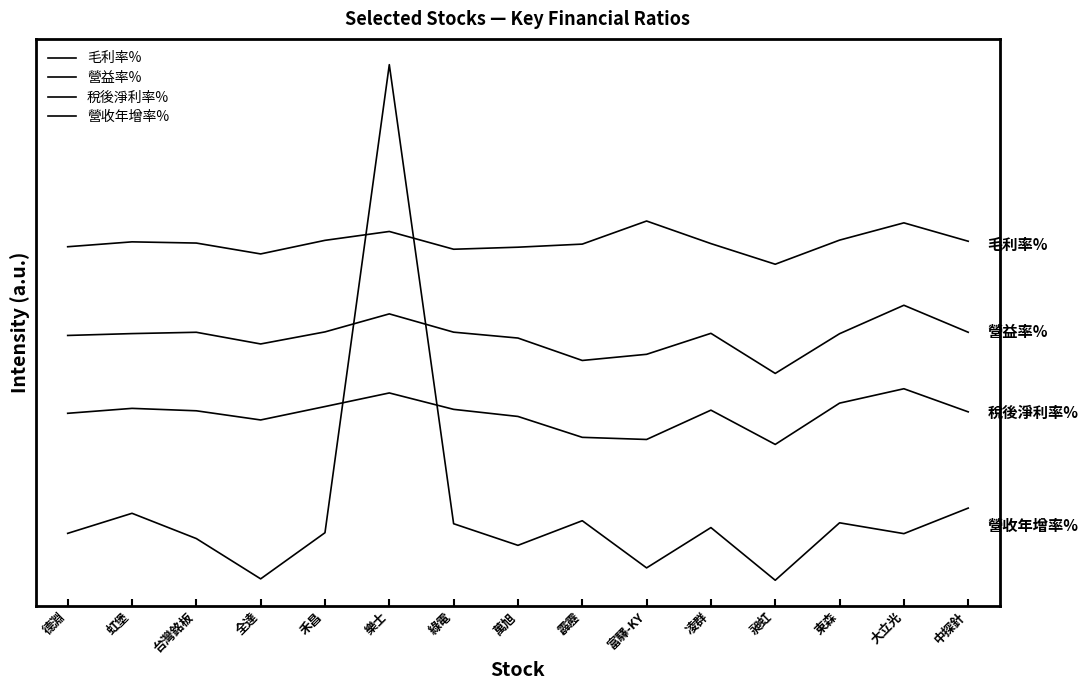

True or false: 稅後淨利率% has more than 2 interior local peaks.

True